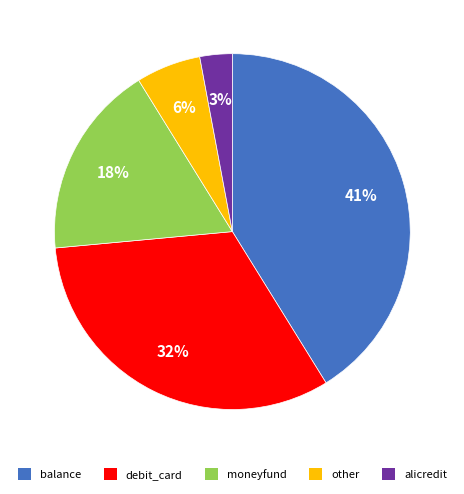

What is the largest slice in the pie chart?

balance